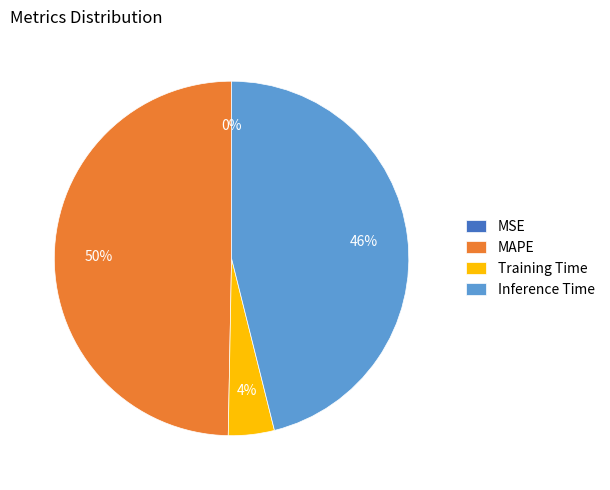

Between MAPE and Training Time, which is larger?

MAPE